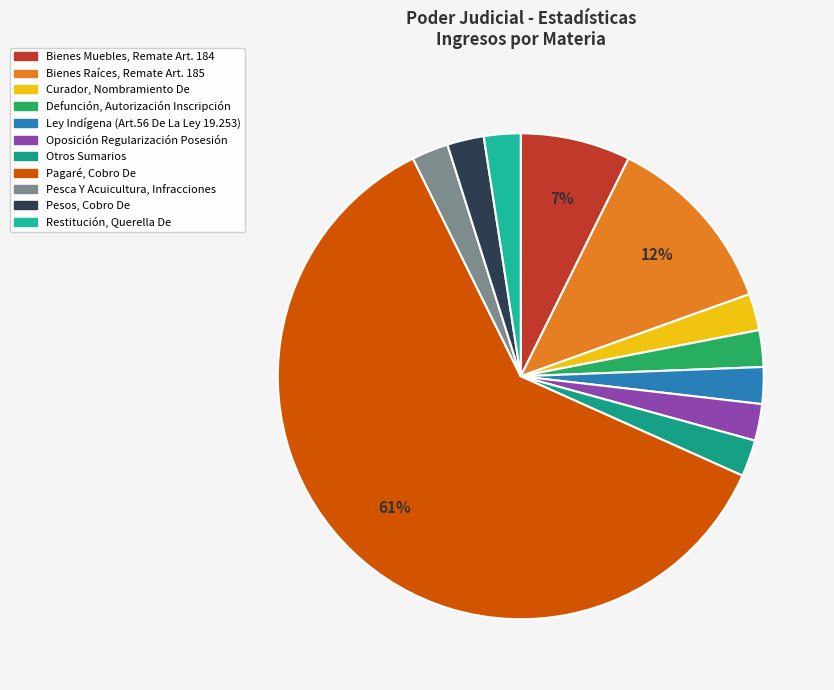

To the nearest percent, what portion does Restitución, Querella De represent?

2%